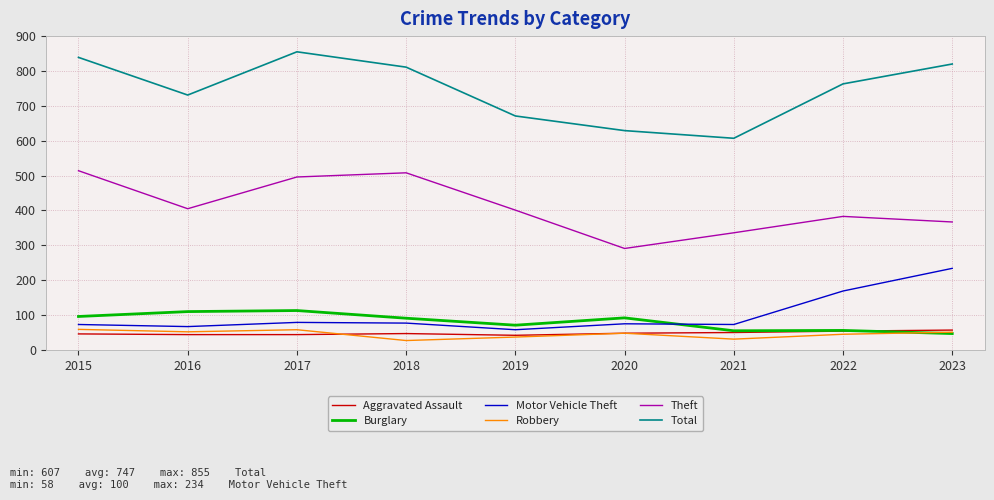

True or false: Total and Burglary cross at least once.

False